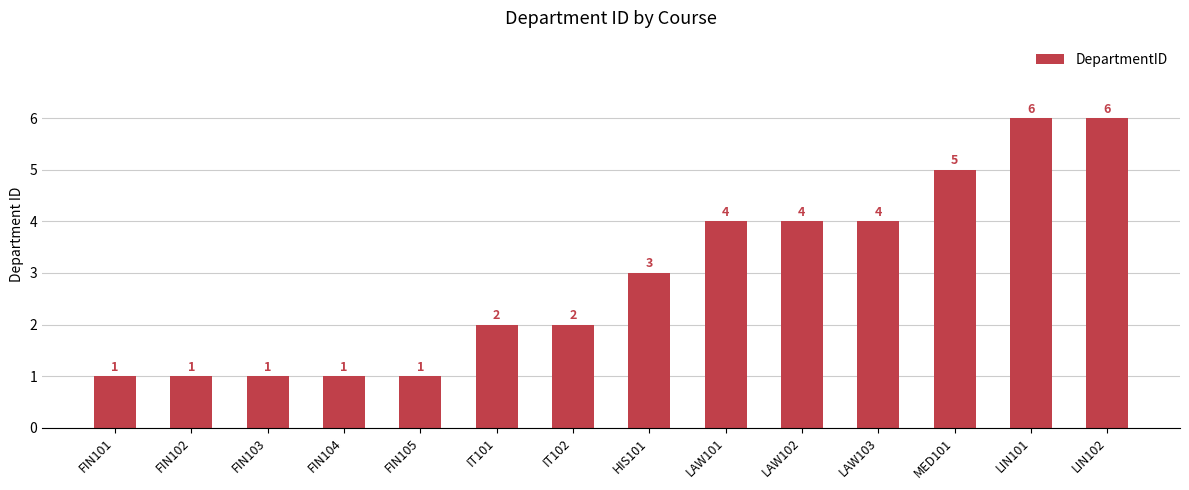

Does the chart contain any negative values?

No